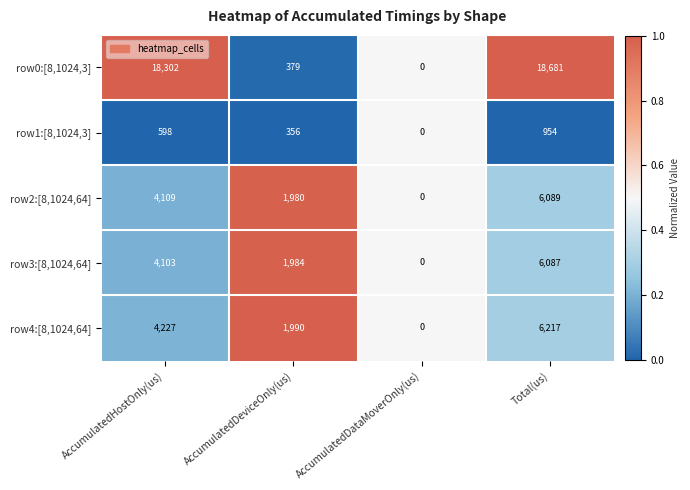

How many categories are shown in the chart?

4